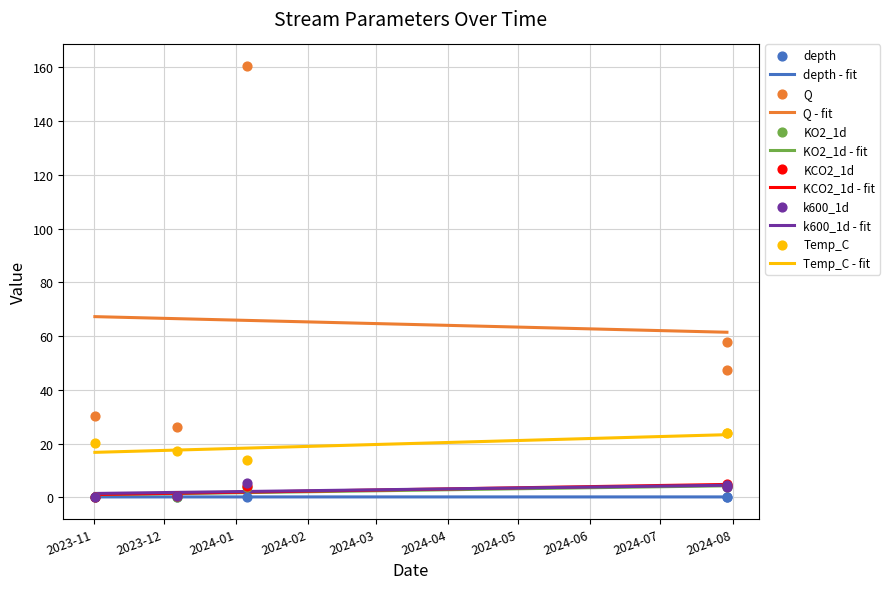

What is the total value across all series at 2024-01-05 15:36:20?

188.5